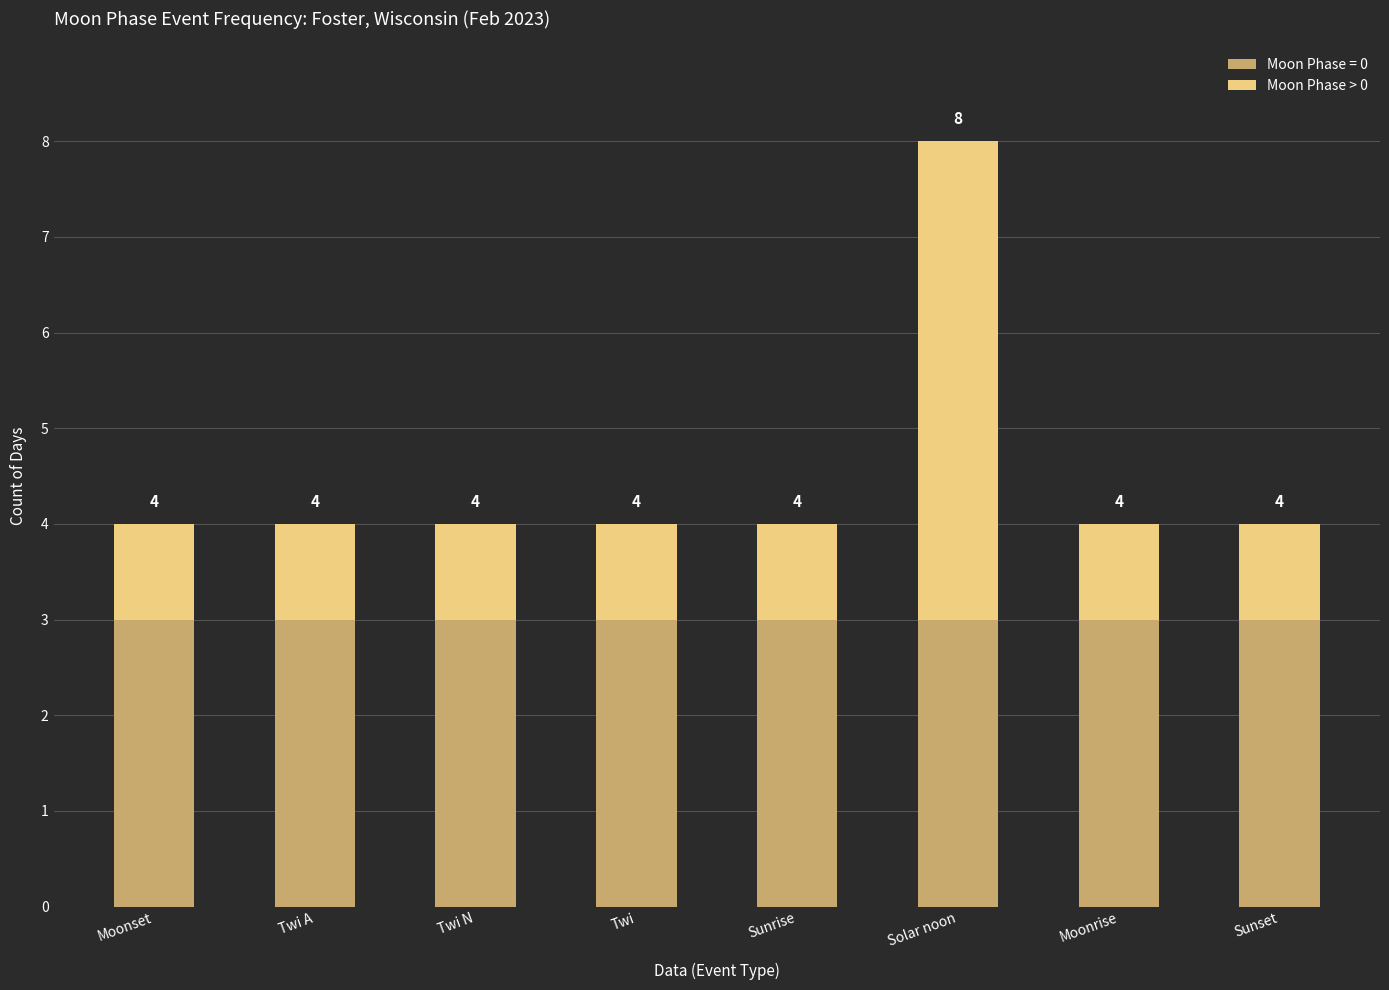

How many bars are there in total?

8